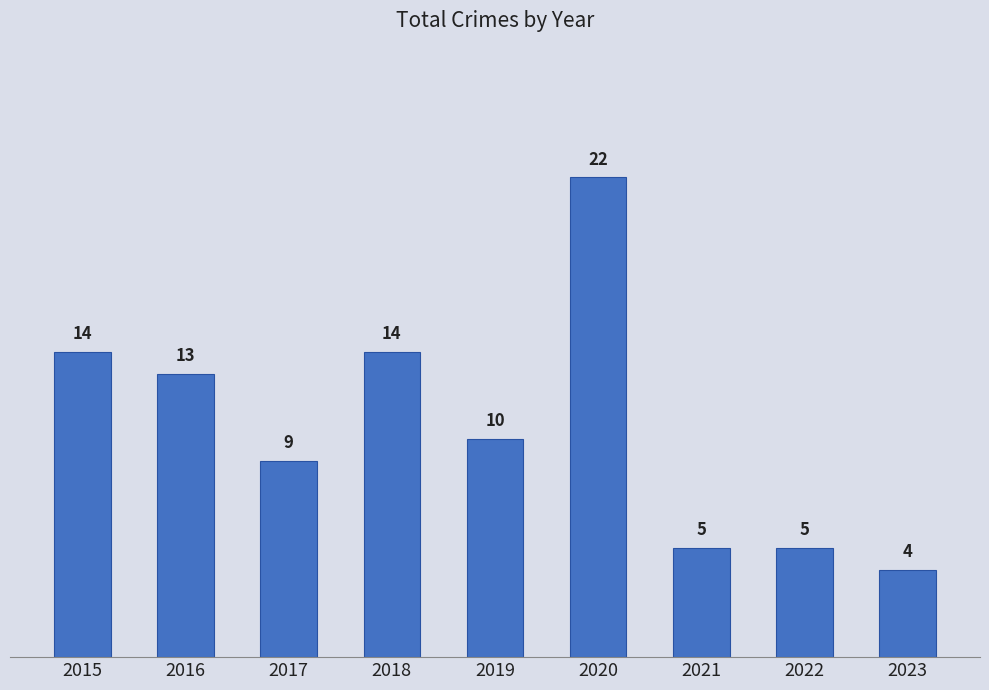

Reading right to left, list all the values displayed in this chart.

4	5	5	22	10	14	9	13	14